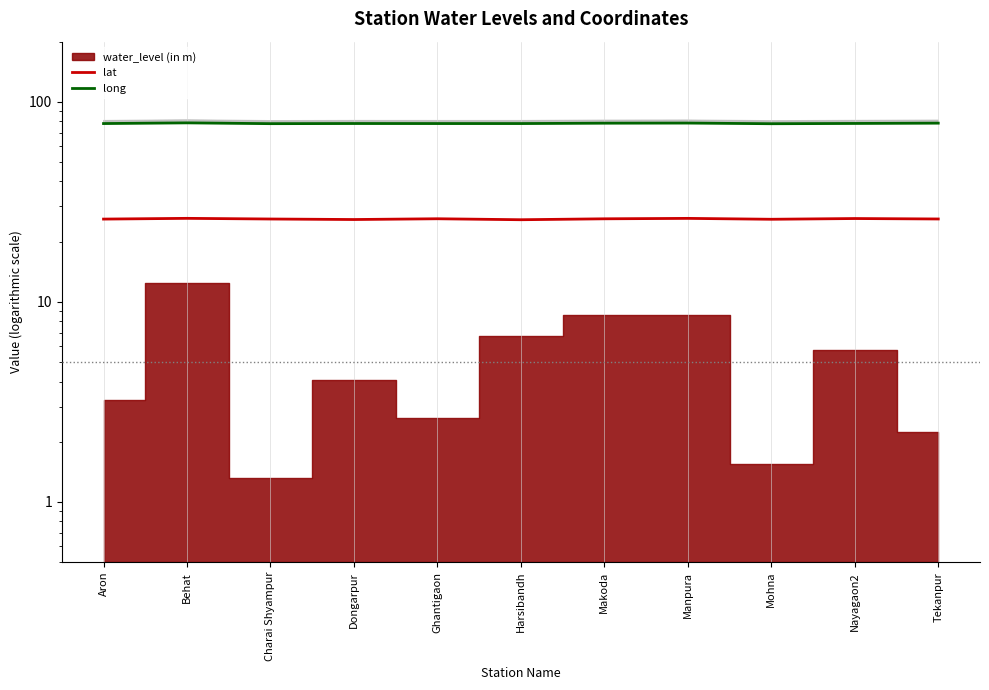

Which label corresponds to the smallest value in the chart?

Harsibandh